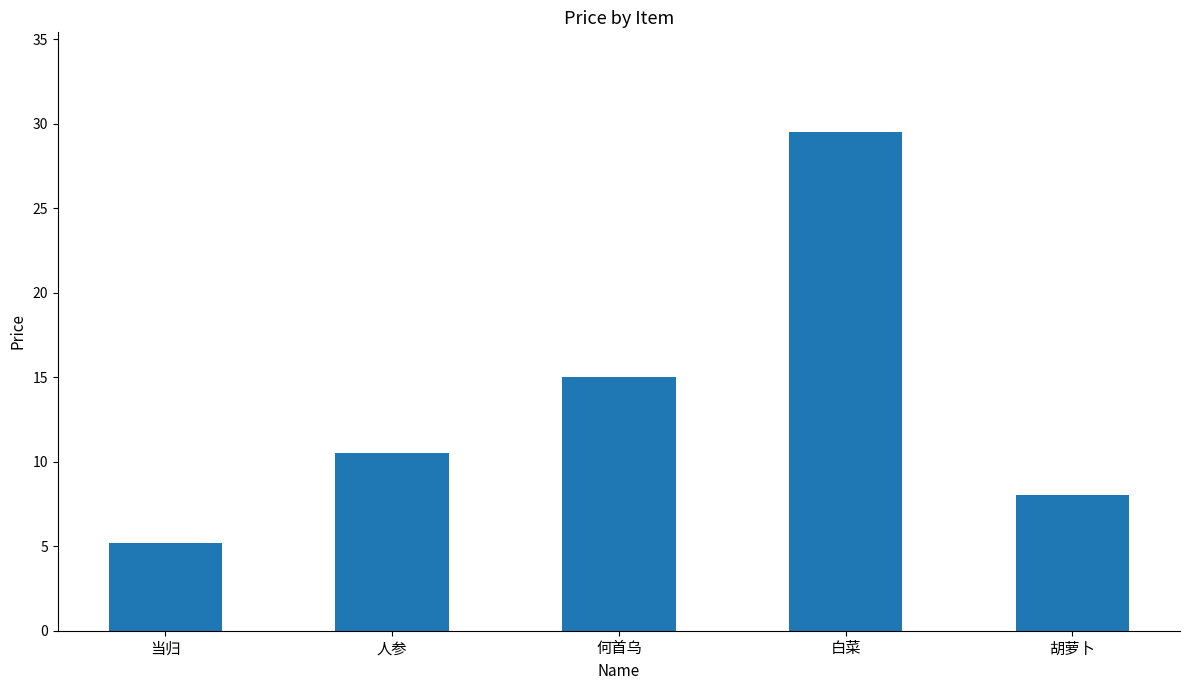

Rank the categories by value from highest to lowest.

白菜, 何首乌, 人参, 胡萝卜, 当归